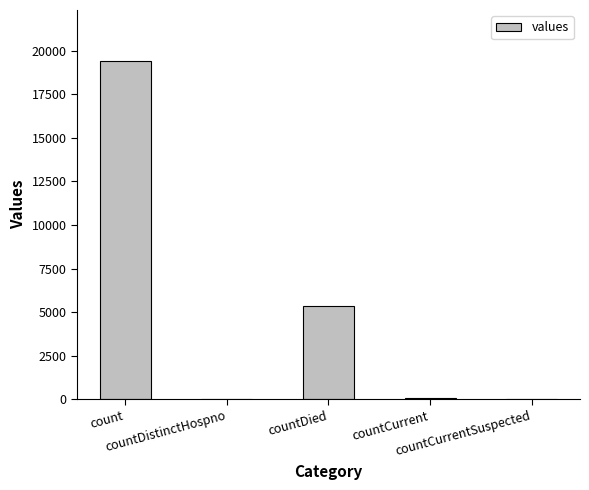

What is the sum of all values?

24875